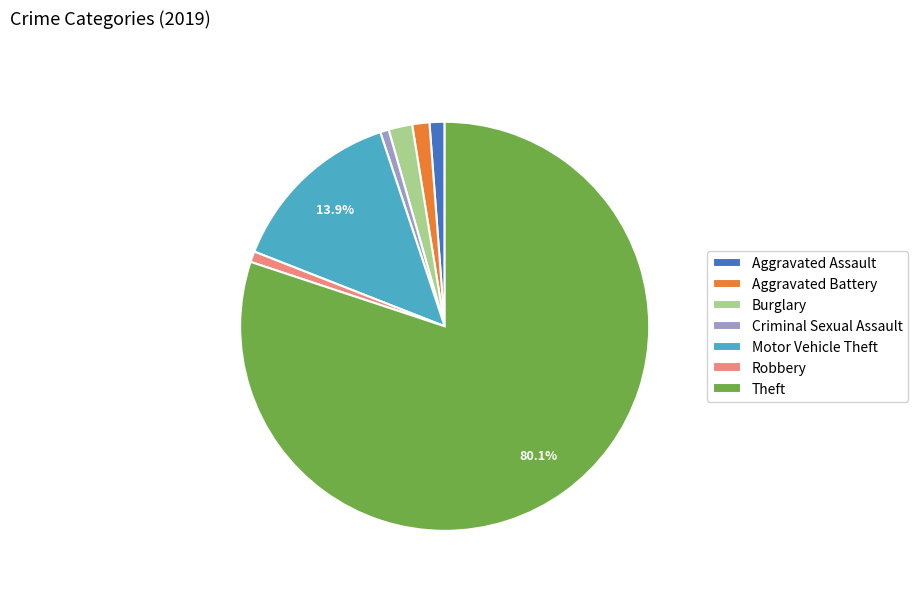

Is the sum of Robbery and Aggravated Battery greater than half?

No